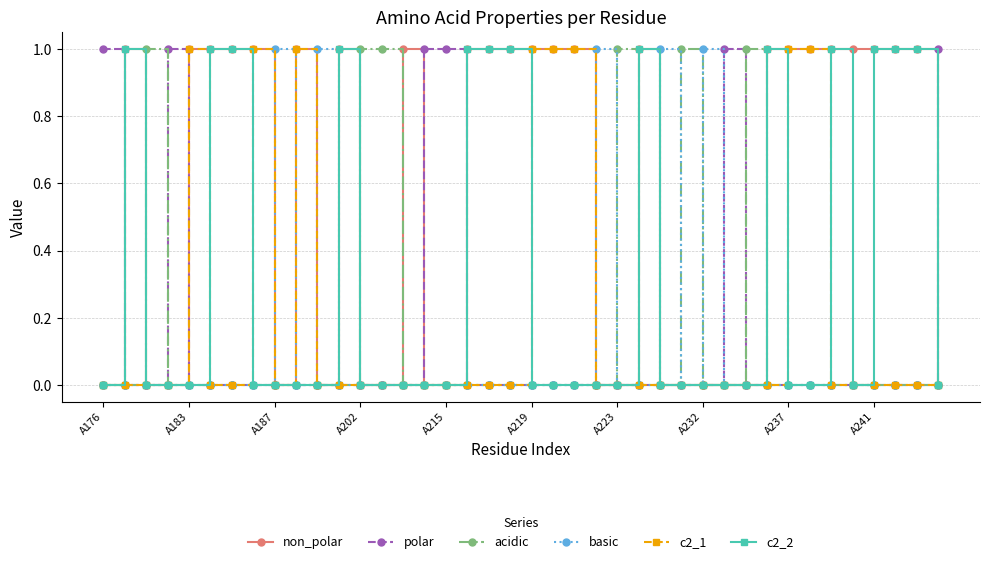

Which series has the largest total across all categories?

non_polar